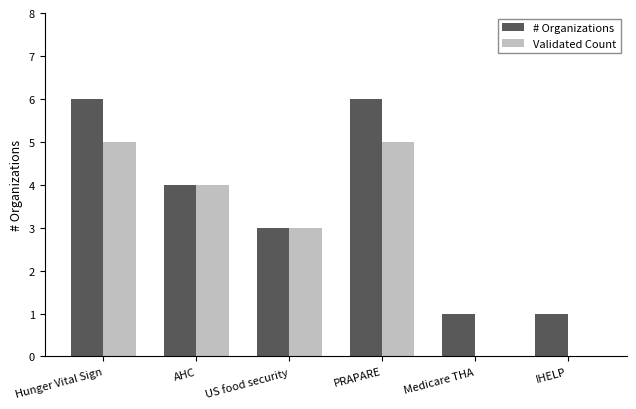

How many data points does each series have?

6